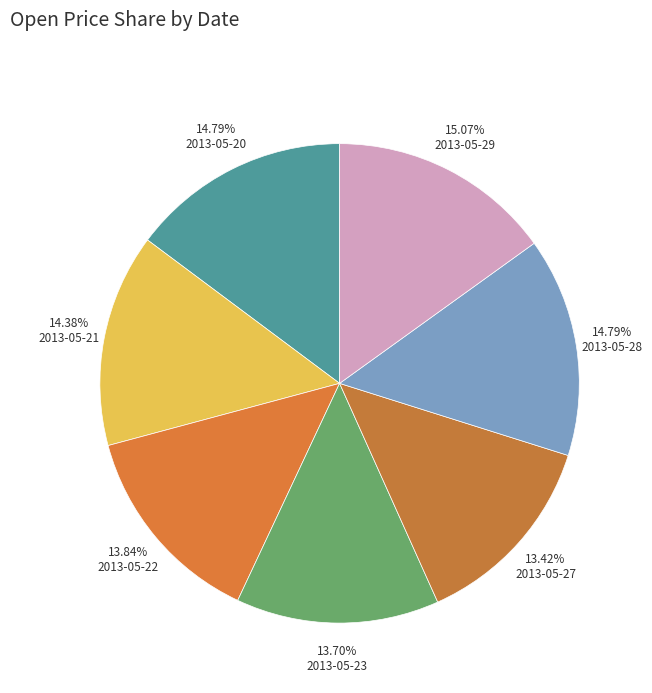

What is the total percentage of 2013-05-23 and 2013-05-27?

27.1%